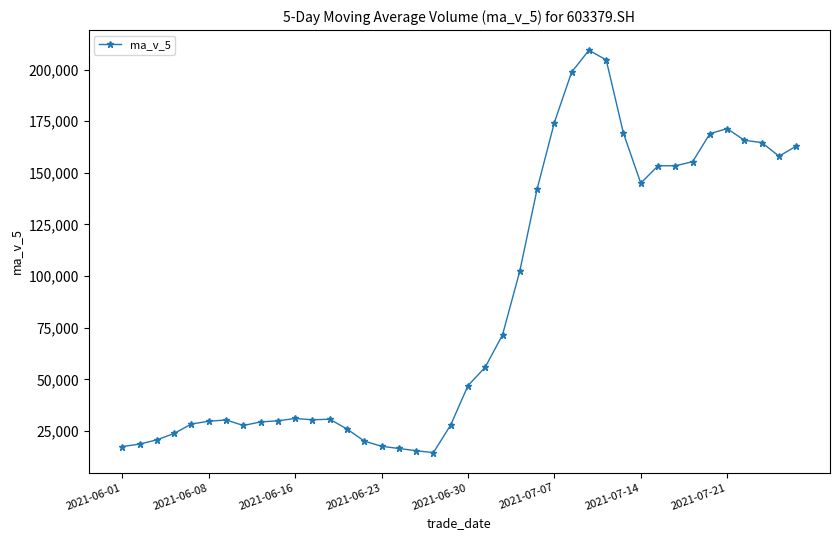

What is the maximum value shown in the chart?

209373.0